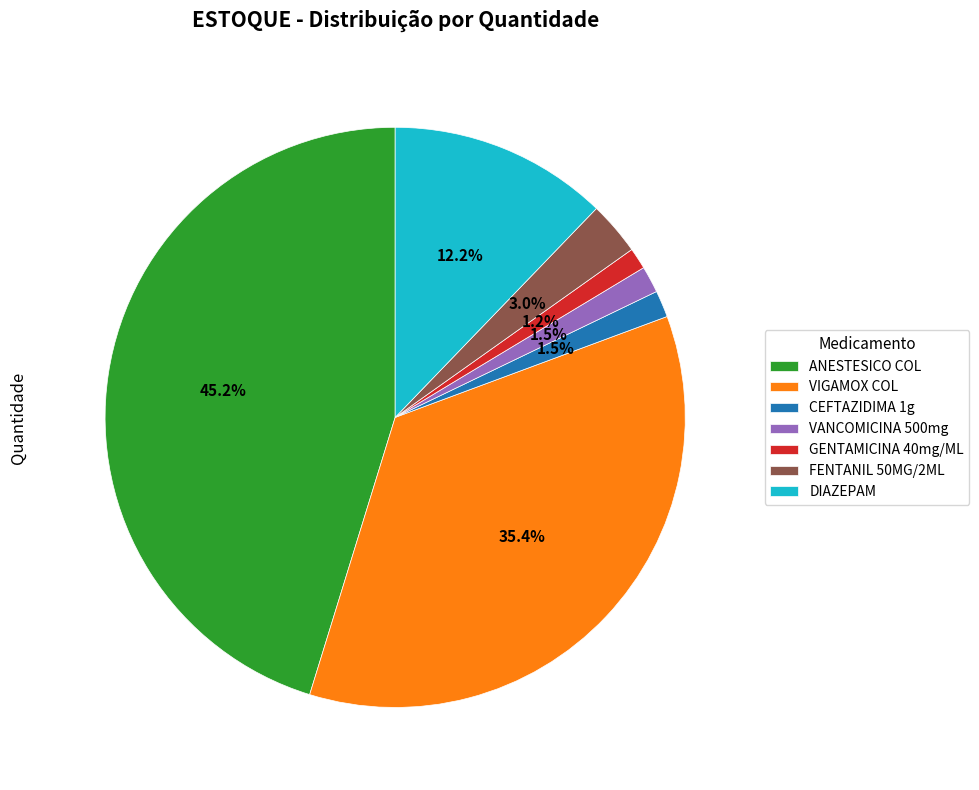

What percentage do FENTANIL 50MG/2ML and VIGAMOX COL together represent?

38.4%